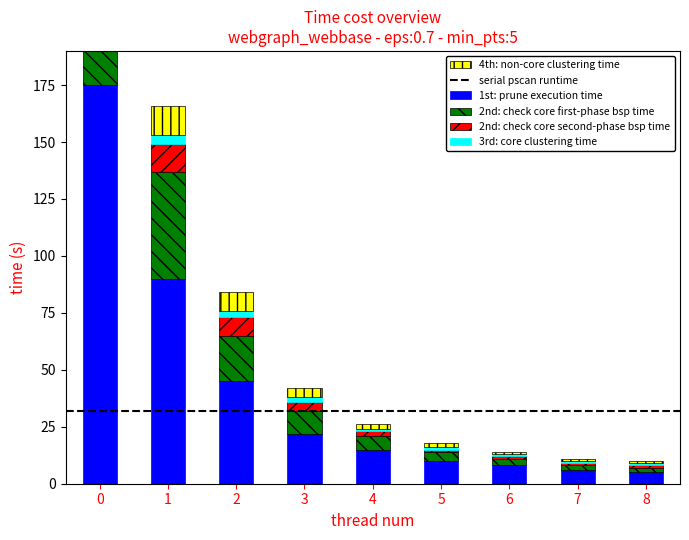

Reading right to left, list all the values displayed in this chart.

1st: prune execution time: 8=5	7=6	6=8	5=10	4=15	3=22	2=45	1=90	0=175
2nd: check core first-phase bsp time: 8=2	7=2	6=3	5=4	4=6	3=10	2=20	1=47	0=60
2nd: check core second-phase bsp time: 8=1	7=1	6=1	5=1	4=2	3=4	2=8	1=12	0=20
3rd: core clustering time: 8=1	7=1	6=1	5=1	4=1	3=2	2=3	1=4	0=5
4th: non-core clustering time: 8=1	7=1	6=1	5=2	4=2	3=4	2=8	1=13	0=15